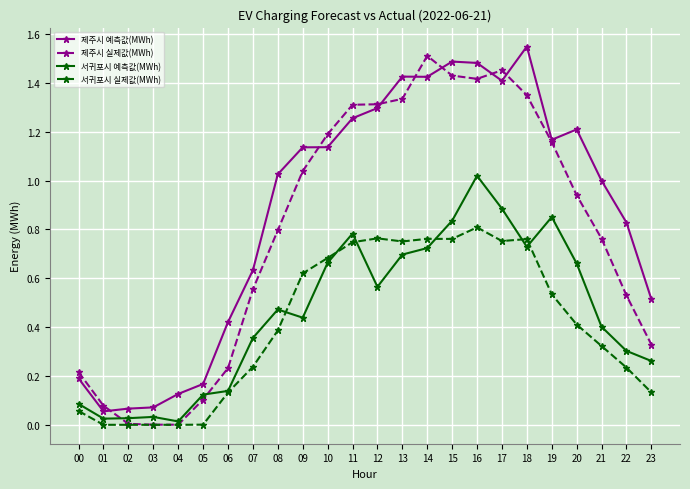

At 10, list the series in order from largest to smallest.

제주시 실제값(MWh), 제주시 예측값(MWh), 서귀포시 실제값(MWh), 서귀포시 예측값(MWh)